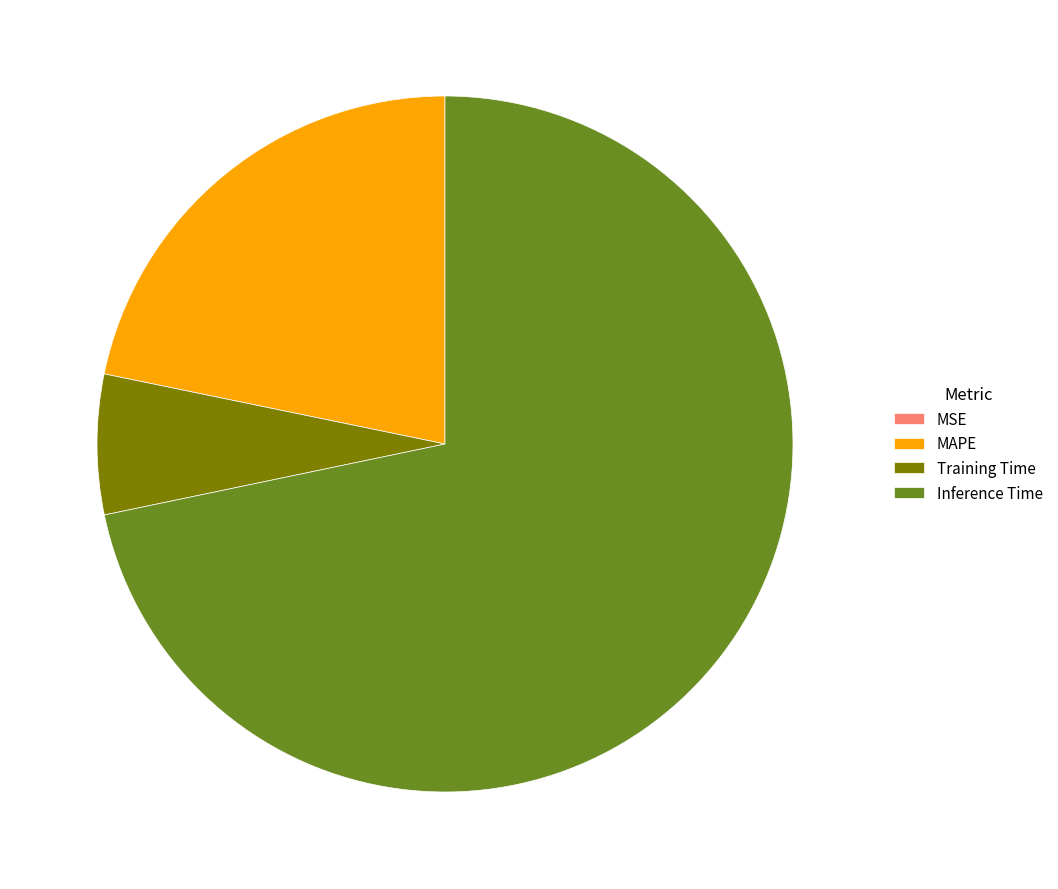

True or false: MAPE accounts for 22% of the total.

True